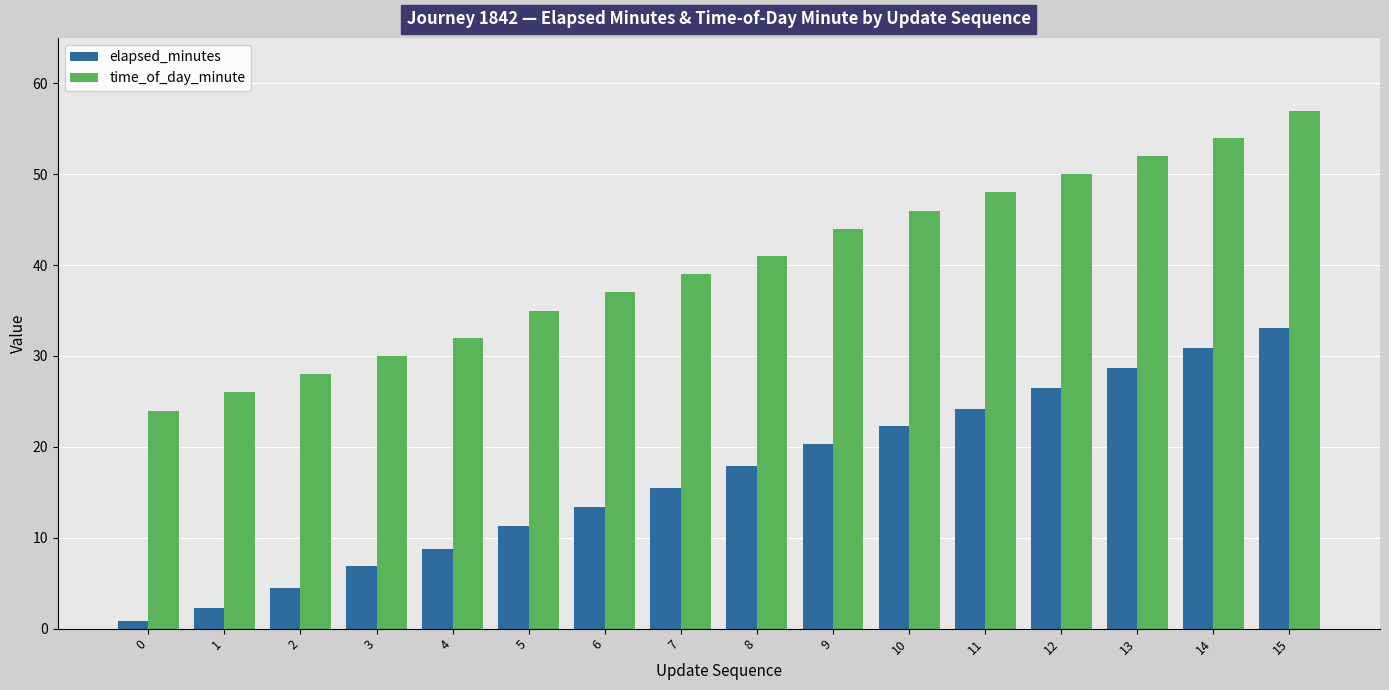

Is it true that elapsed_minutes equals 8.2 at 12?

False